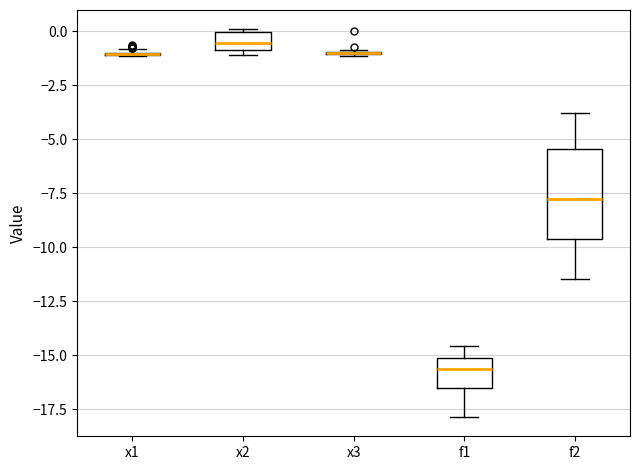

Reading left to right, read every box against the y-axis: the position of its median line, the range the box covers, and the ends of its whiskers. The values are not printed on the chart, so give them approximately, as read against the axis.

x1: box collapsed to a line at -1.0, whiskers -1.0 to -1.0
x2: median -0.5, box -1.0 to 0.0, whiskers -1.0 (just below the box's lower edge) to 0.0
x3: box collapsed to a line at -1.0, whiskers -1.0 to -1.0
f1: median -15.5, box -16.5 to -15.0, whiskers -18.0 to -14.5
f2: median -8.0, box -9.5 to -5.5, whiskers -11.5 to -4.0